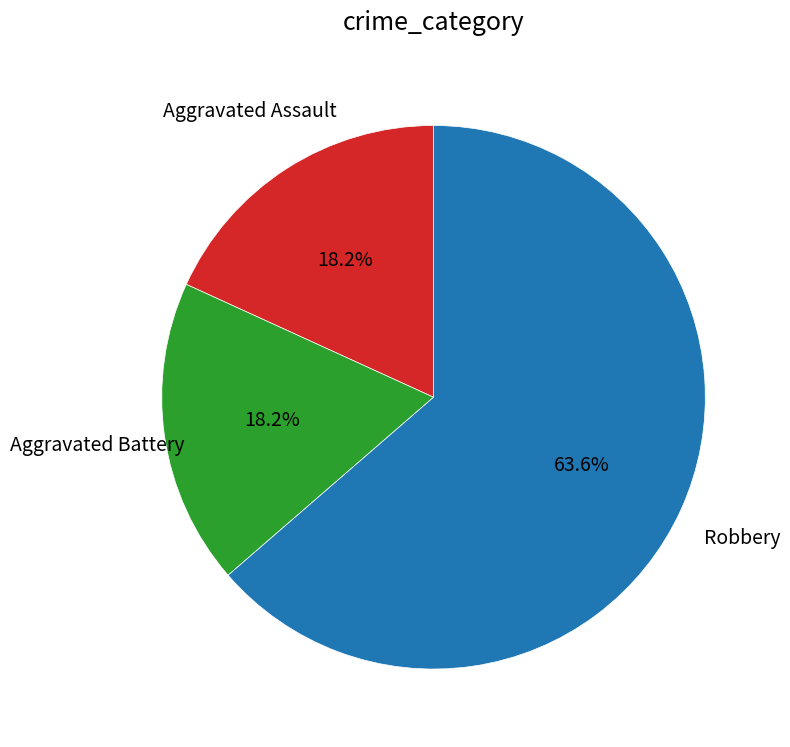

Is there a majority slice in this chart?

Yes